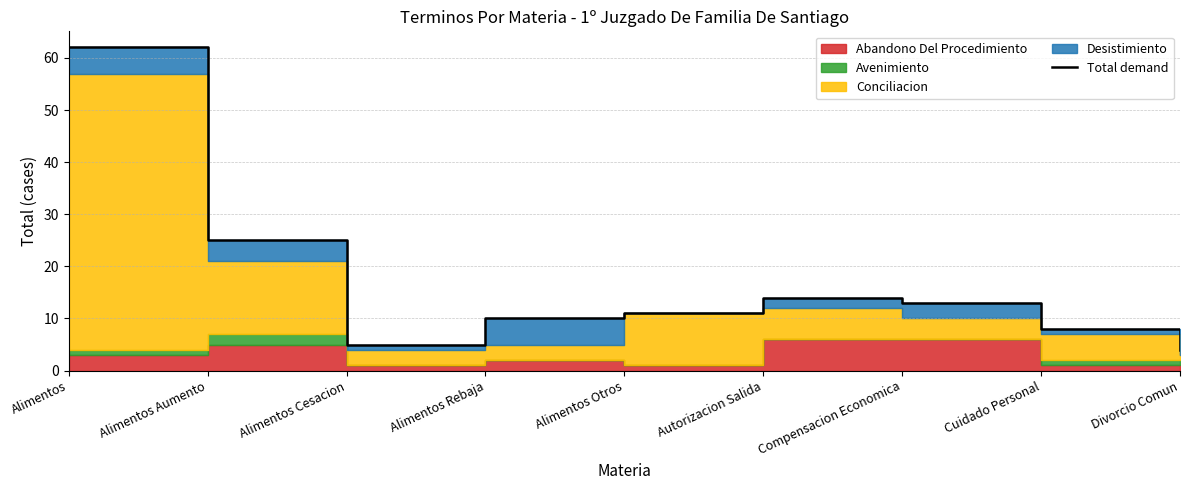

What is the greatest value displayed?

62